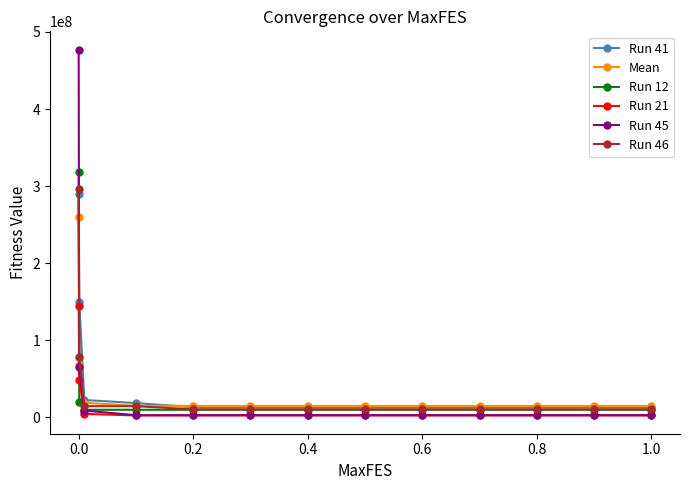

What is the maximum value shown in the chart?

477121489.0